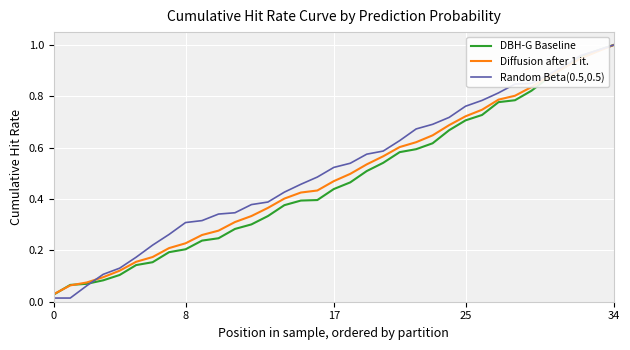

Which series has the widest spread of values?

Random Beta(0.5,0.5)